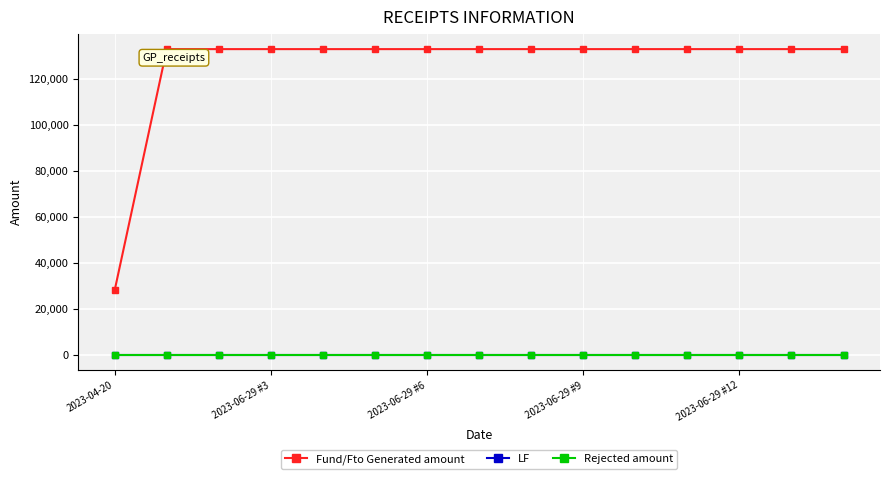

Is this an area chart (filled region under the line)?

No